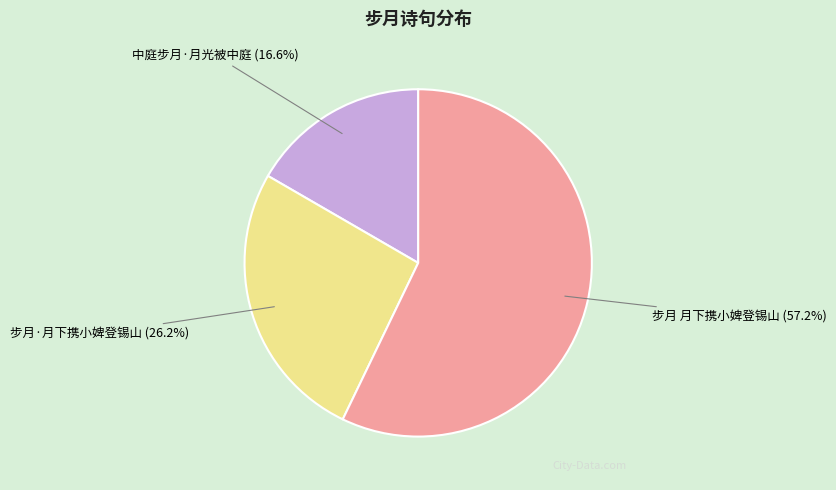

To the nearest percent, what portion does 中庭步月·月光被中庭 represent?

17%